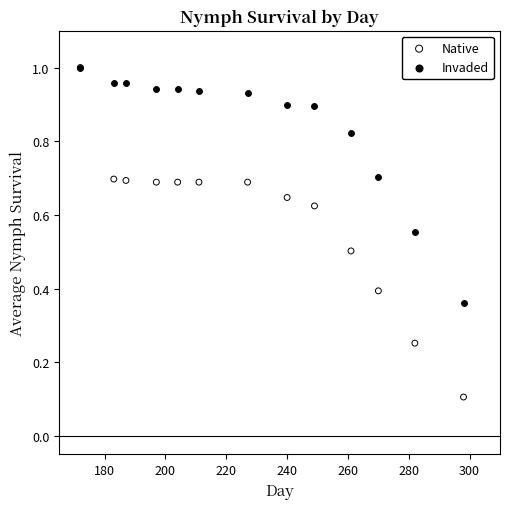

What are all the series names shown in the legend?

Native, Invaded